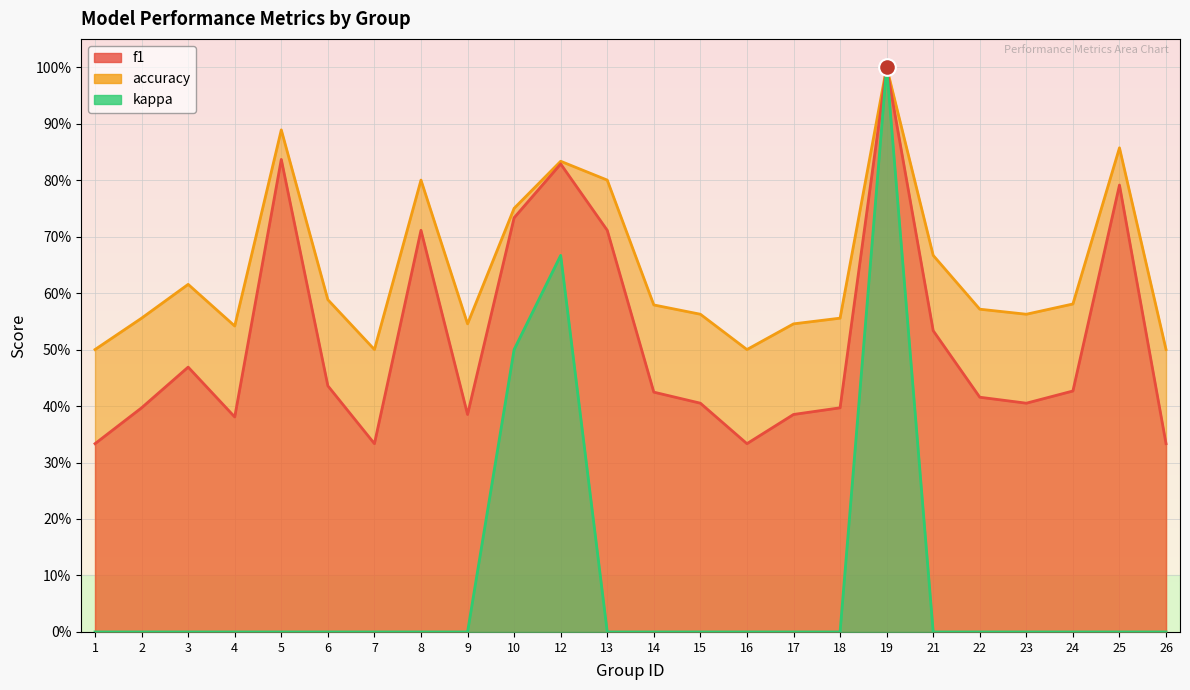

What is the sum of all accuracy values?

15.4